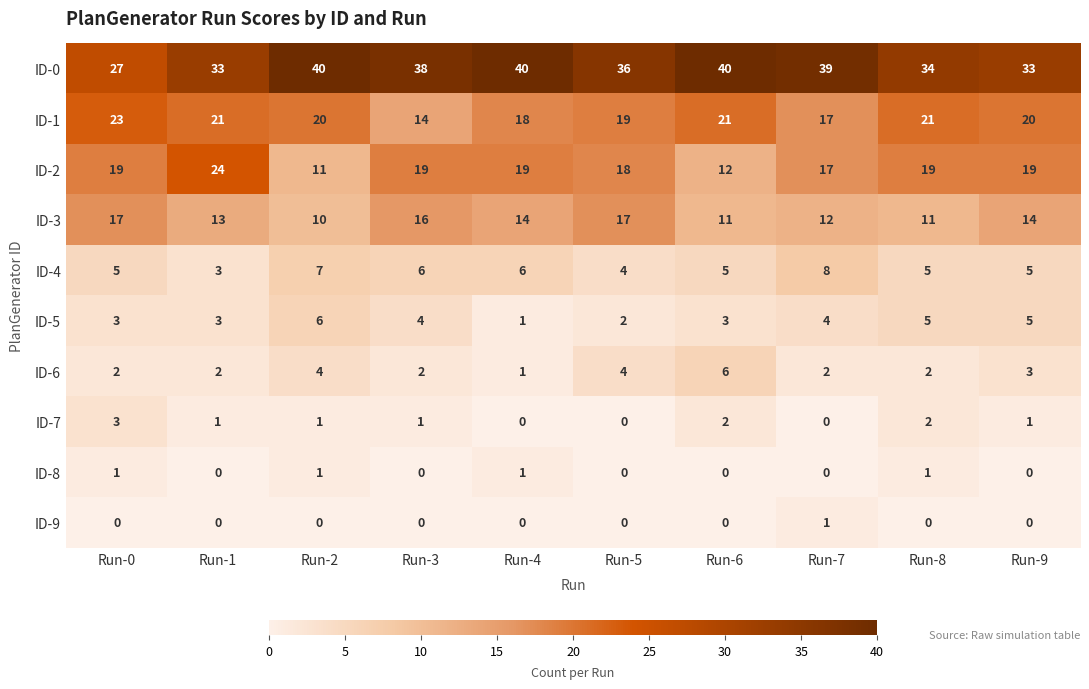

The ID-0 series shows 40 at Run-6. True or false?

True